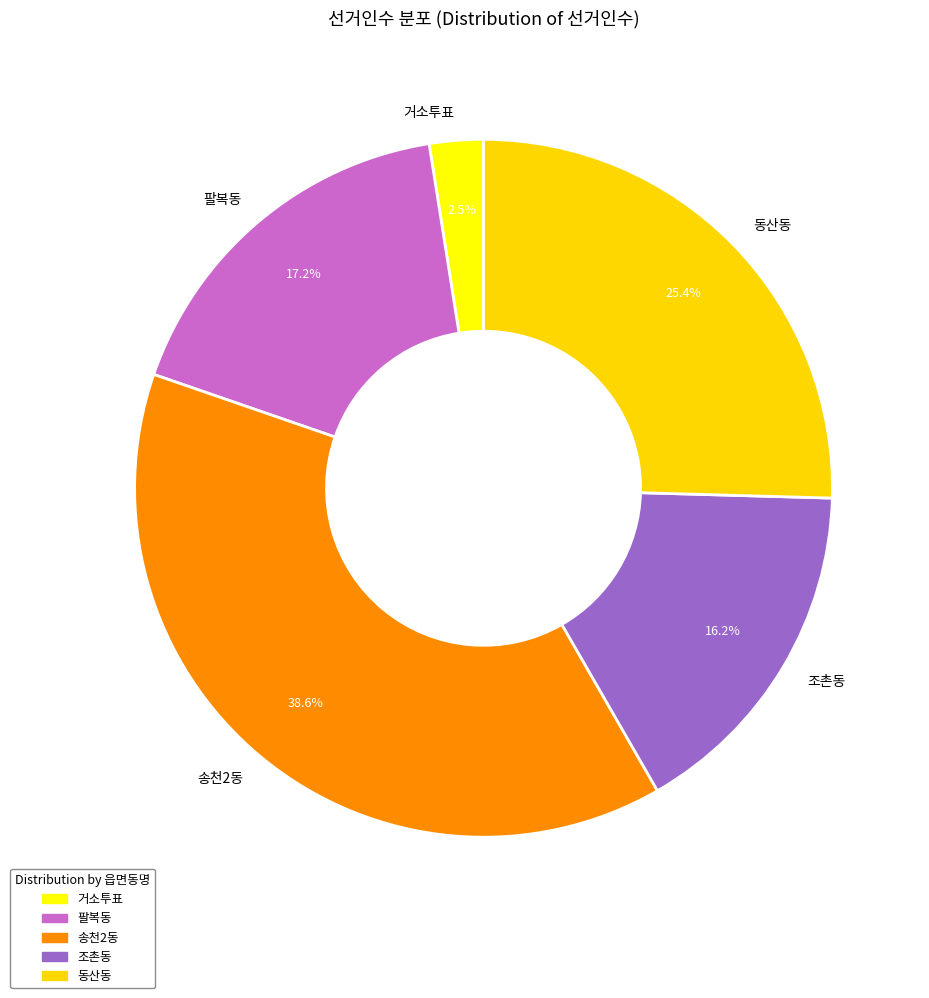

Is it true that 팔복동 is 24% of the pie?

False